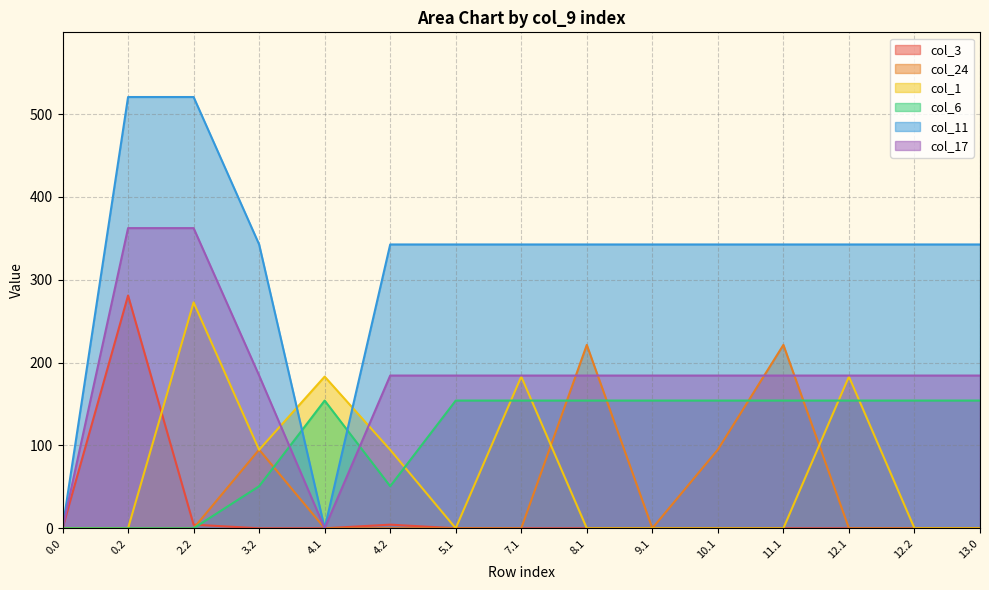

Does the chart display data point markers on the line(s)?

No